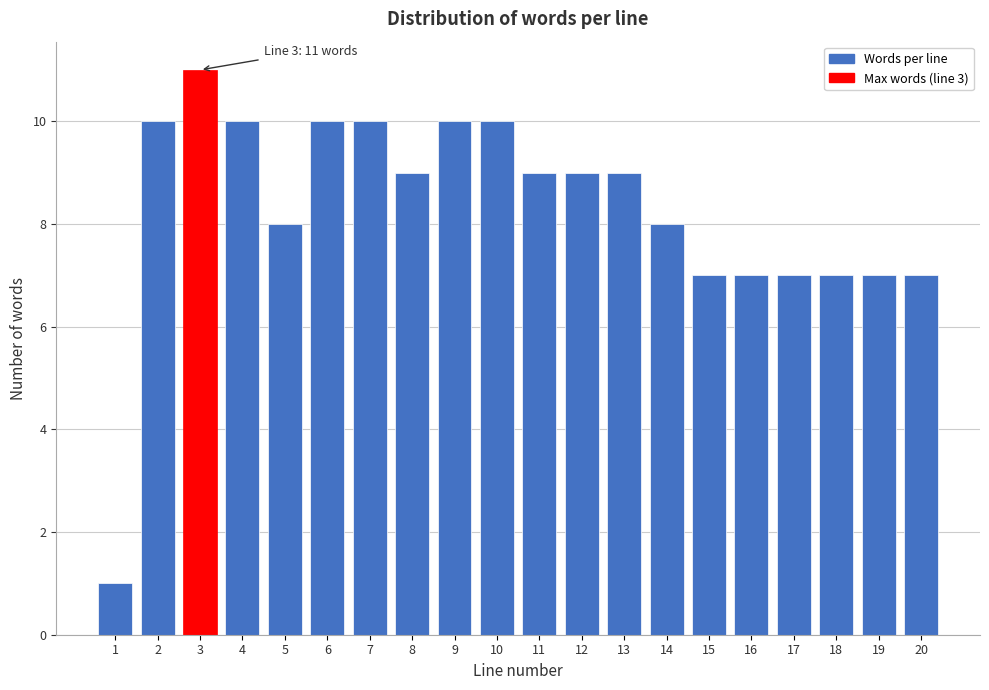

Reading left to right, what are all the values shown in this chart?

1	10	11	10	8	10	10	9	10	10	9	9	9	8	7	7	7	7	7	7